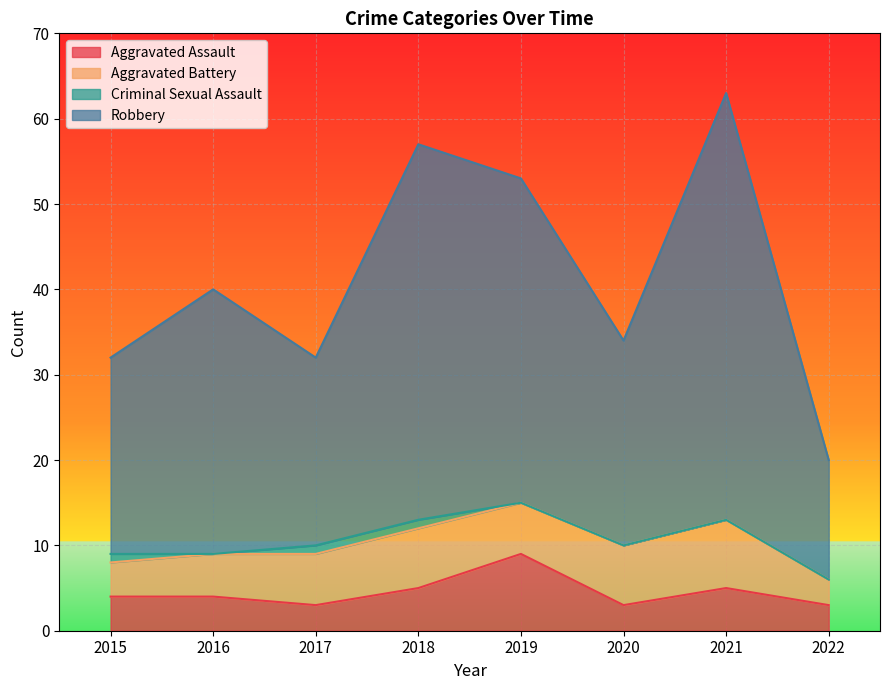

What are all the series names shown in the legend?

Aggravated Assault, Aggravated Battery, Criminal Sexual Assault, Robbery